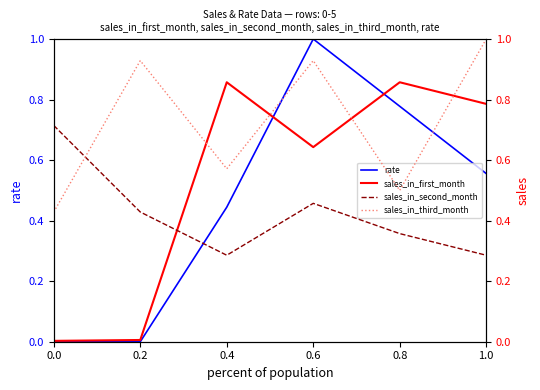

Count the sales_in_third_month values in the range 0 to 1.

6